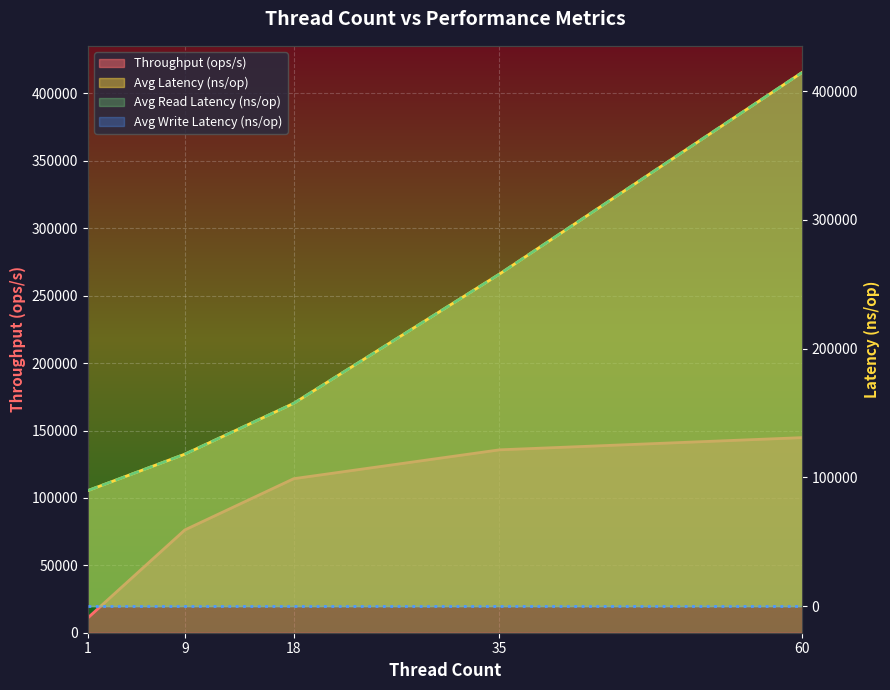

Is the value of Throughput (ops/s) at 18 greater than the value of Avg Read Latency (ns/op) at 60?

No